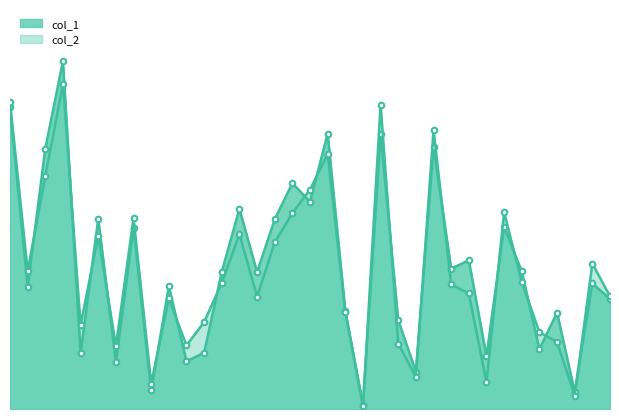

Which series has the widest spread of values?

col_1